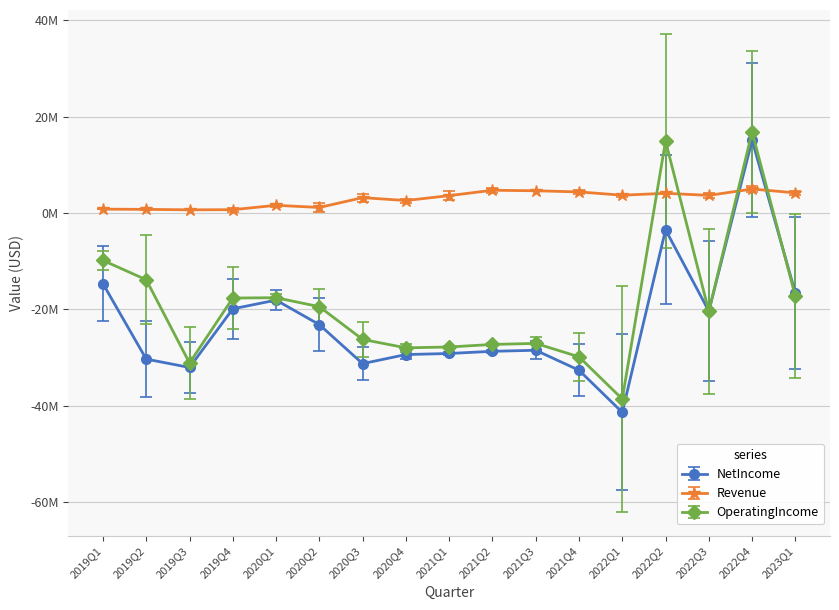

At which category is the sum across all series the highest?

2022Q4